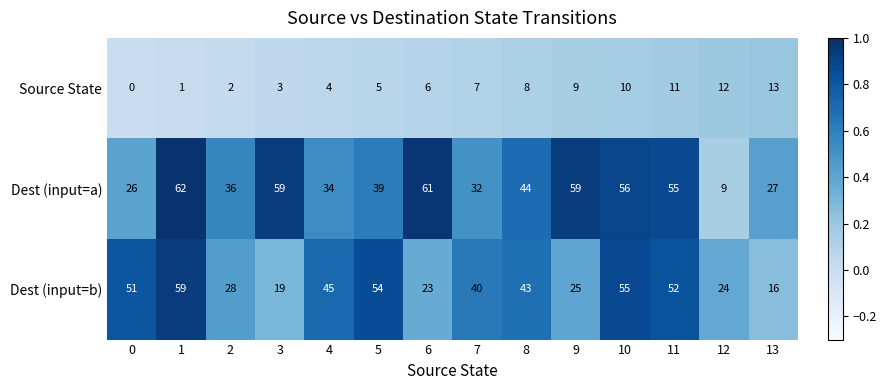

What is the difference between the highest and lowest values at 0?

51